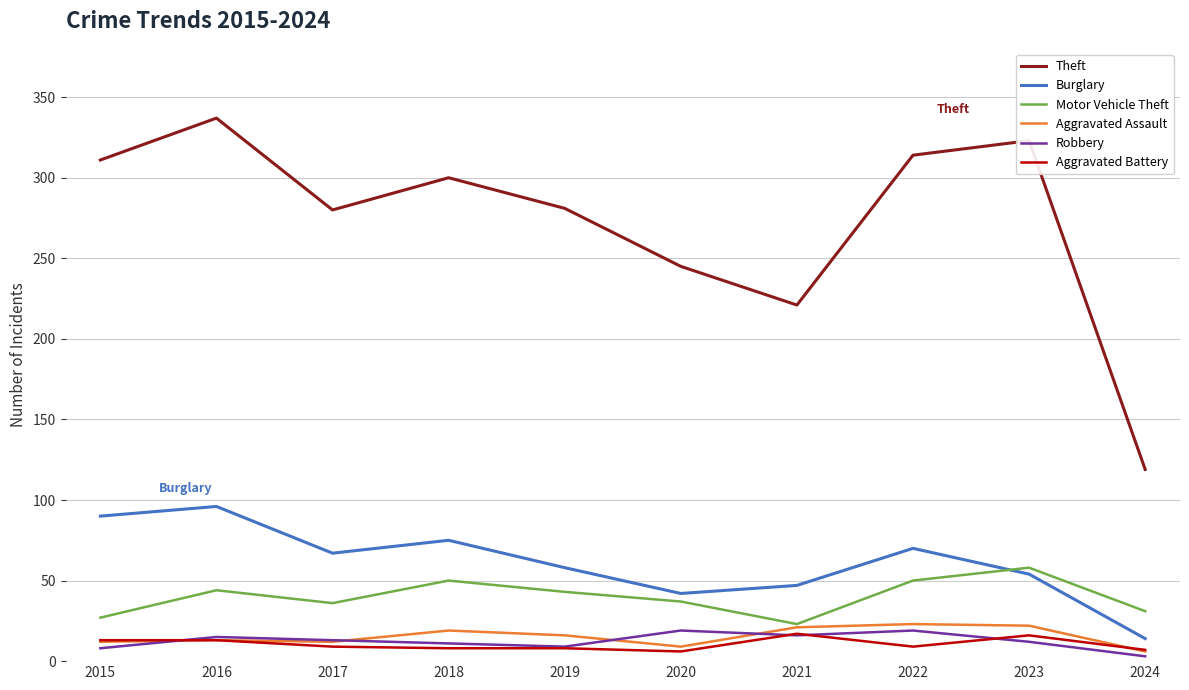

Which category has the highest value across all series?

2016